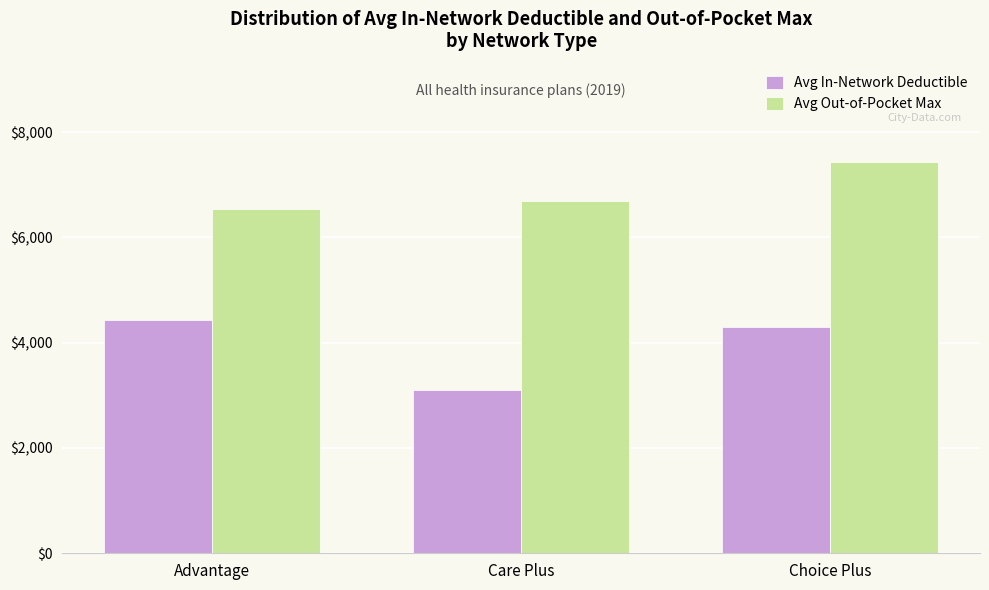

Which series has the widest spread of values?

Avg In-Network Deductible